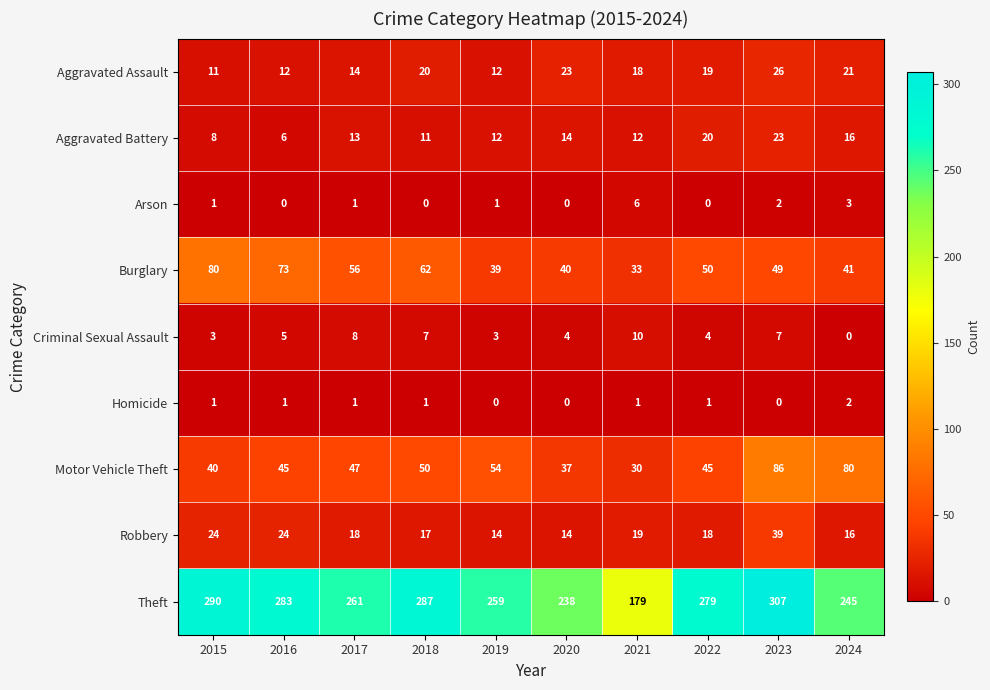

Which series has the widest spread of values?

Theft